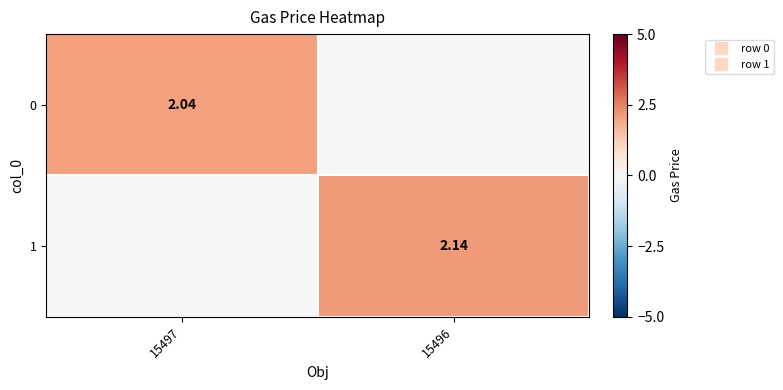

Which series has the largest range (max minus min)?

1